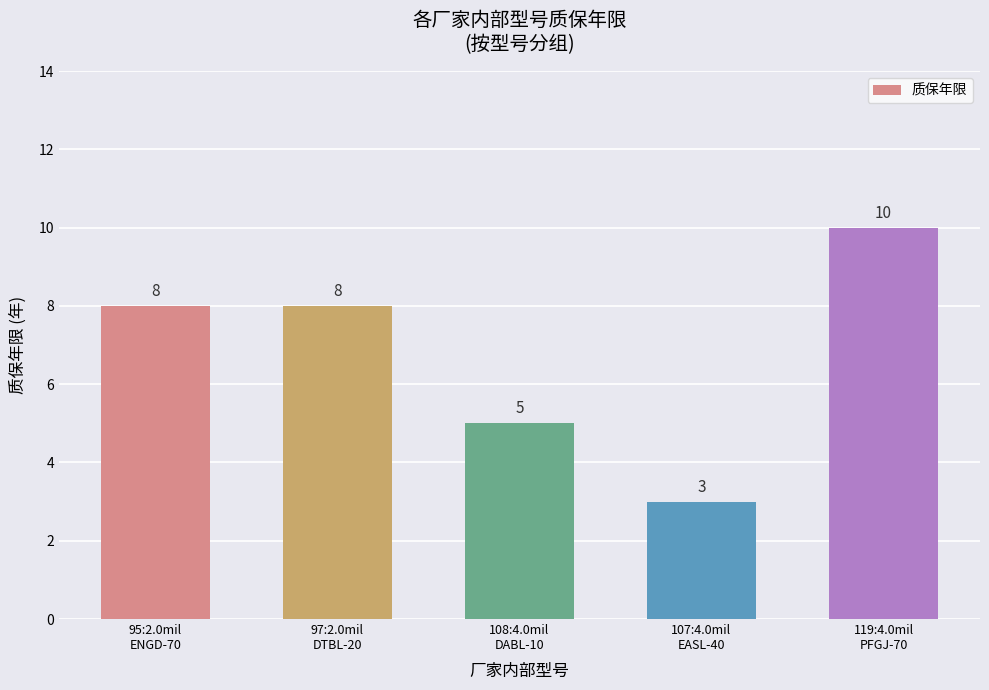

Between 108:4.0mil
DABL-10 and 95:2.0mil
ENGD-70, which is larger?

95:2.0mil
ENGD-70